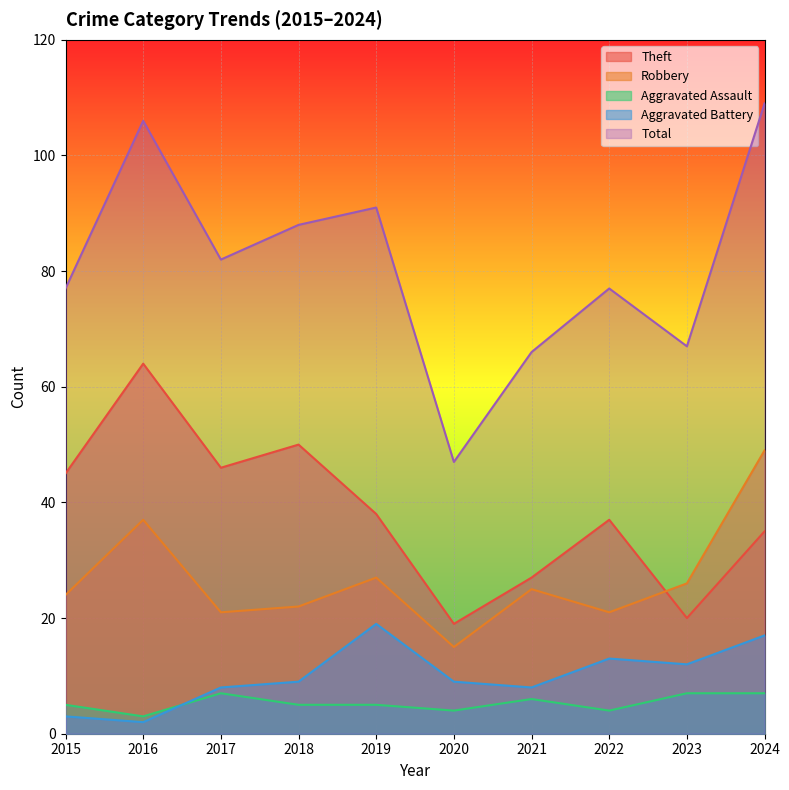

Which category has the highest value across all series?

2024